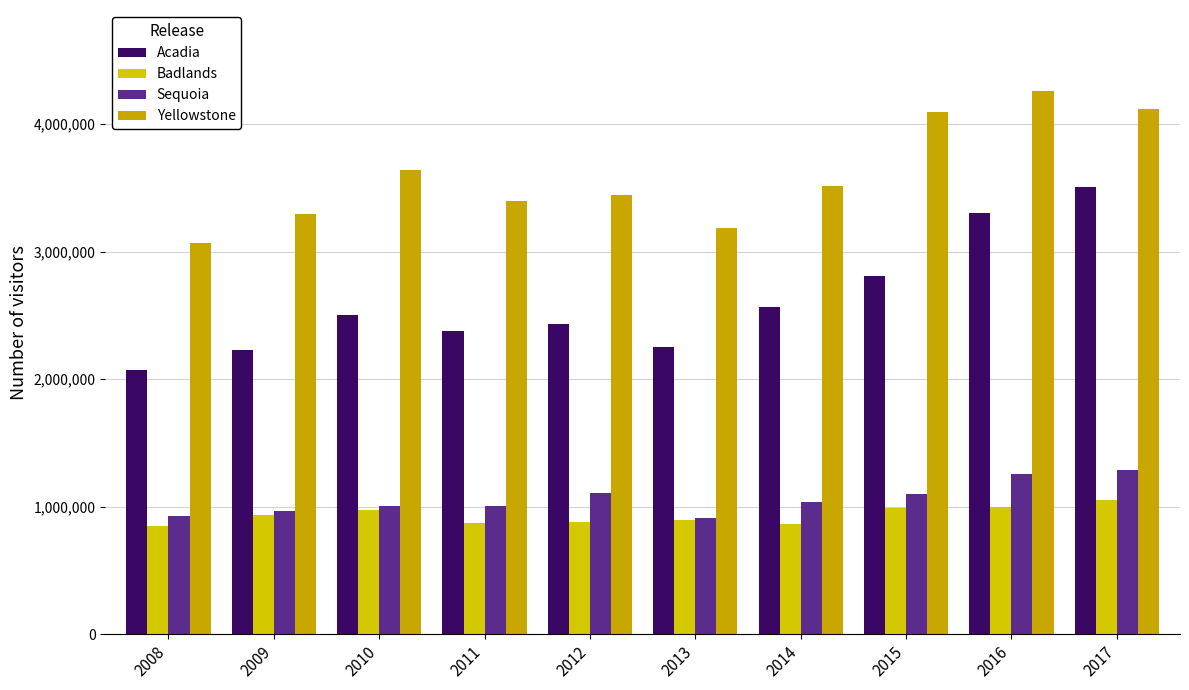

How many distinct data groups are displayed?

4